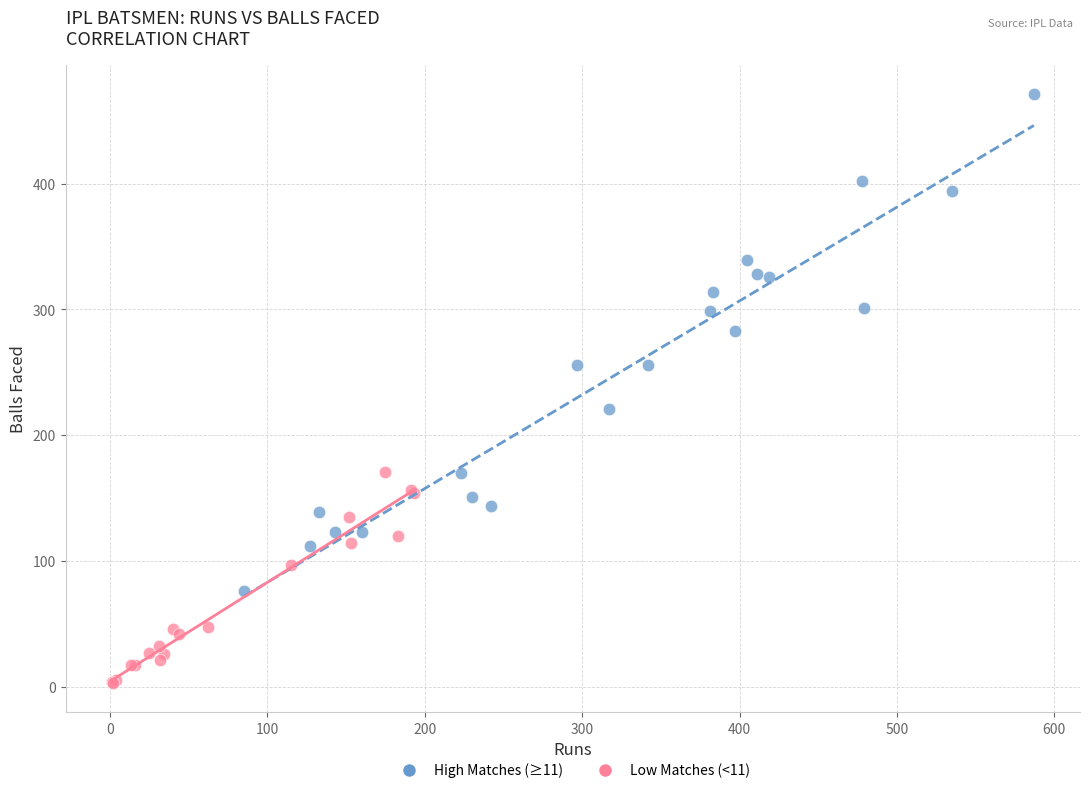

Which series has the largest Y range (max minus min)?

High Matches (≥11)